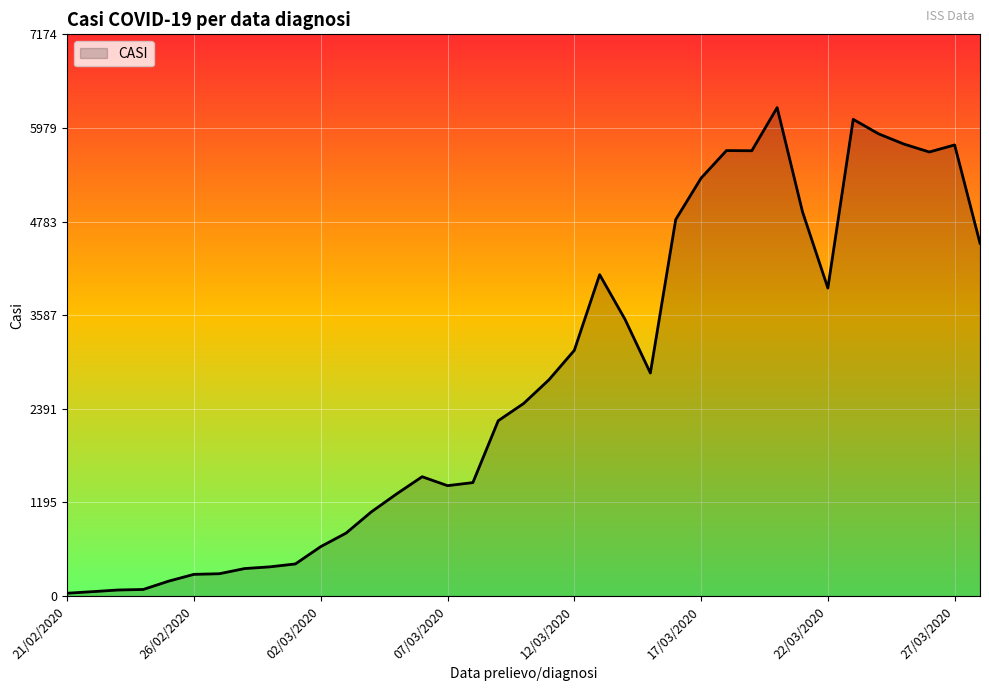

What is the difference between the maximum and minimum values?

6203